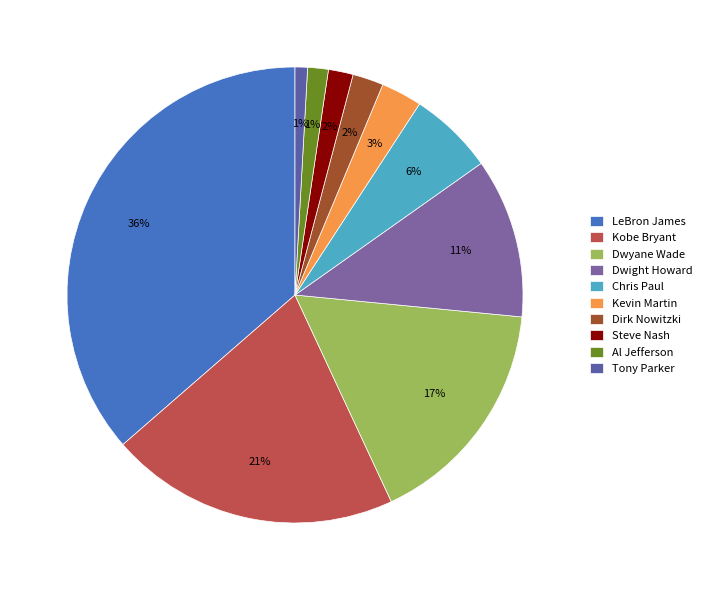

How many segments does this pie chart have?

10